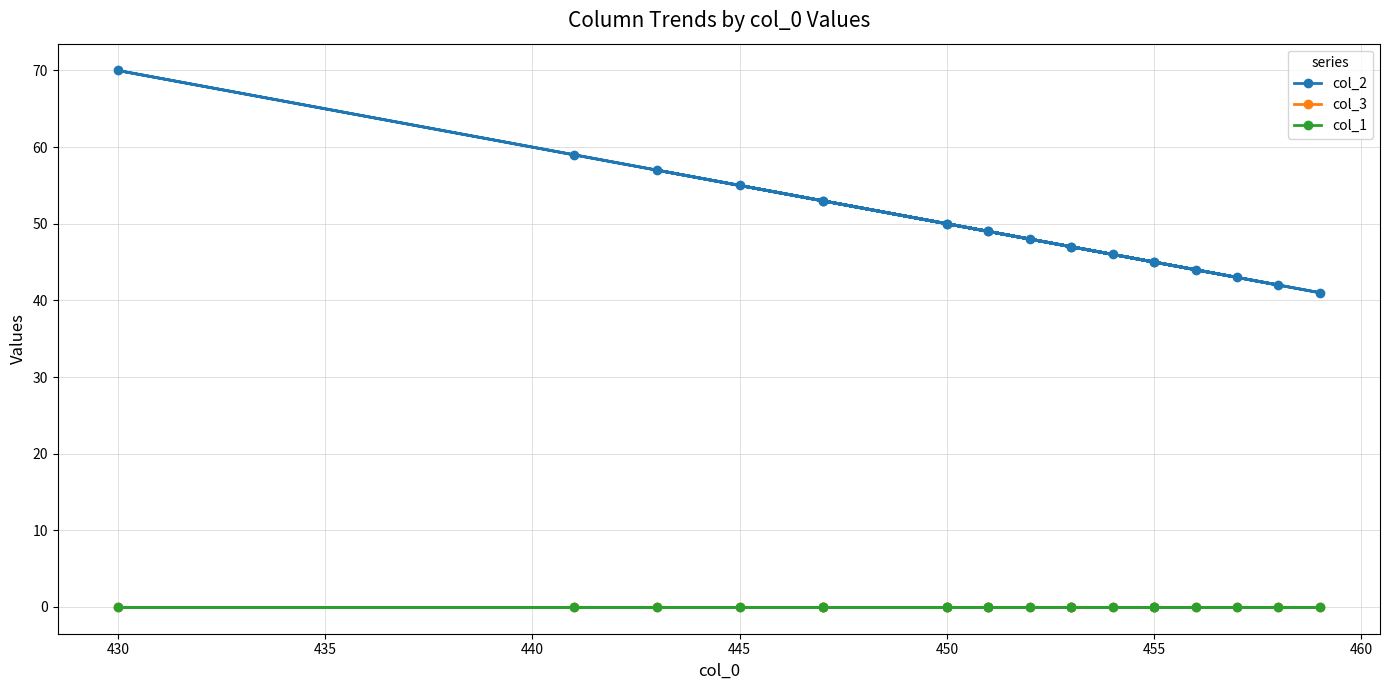

True or false: col_2 has a value of 13 at 9.

False